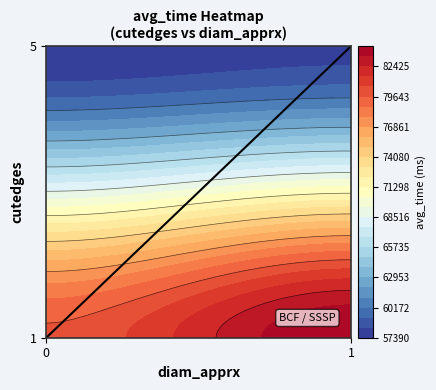

True or false: the data shows 2 at 1.

False